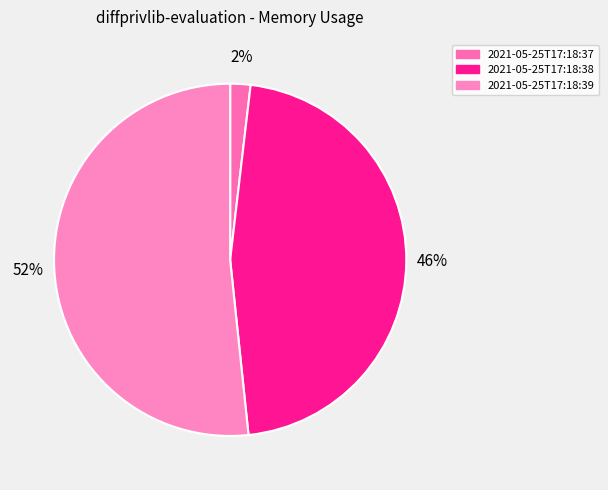

The 2021-05-25T17:18:37 slice represents 2% of the pie. True or false?

True